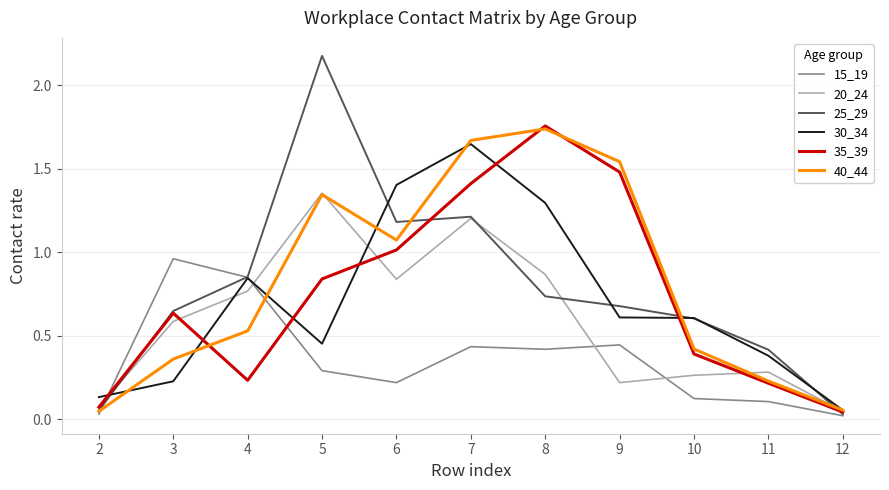

True or false: 15_19 and 20_24 cross at least once.

True